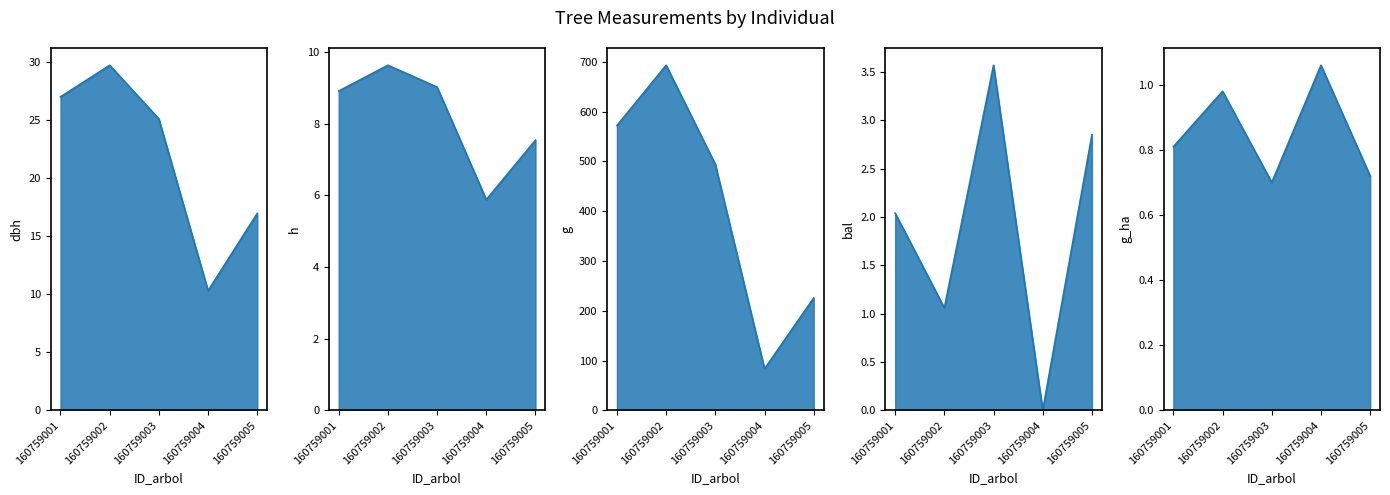

Reading right to left, transcribe all the data shown in this chart.

dbh_line: 16.9	10.3	25.1	29.7	27.0
h_line: 7.5	5.9	9.0	9.6	8.9
g_line: 225.7	83.4	493.9	692.9	571.8
bal_line: 2.9	0.0	3.6	1.1	2.0
g_ha_line: 0.7	1.1	0.7	1.0	0.8